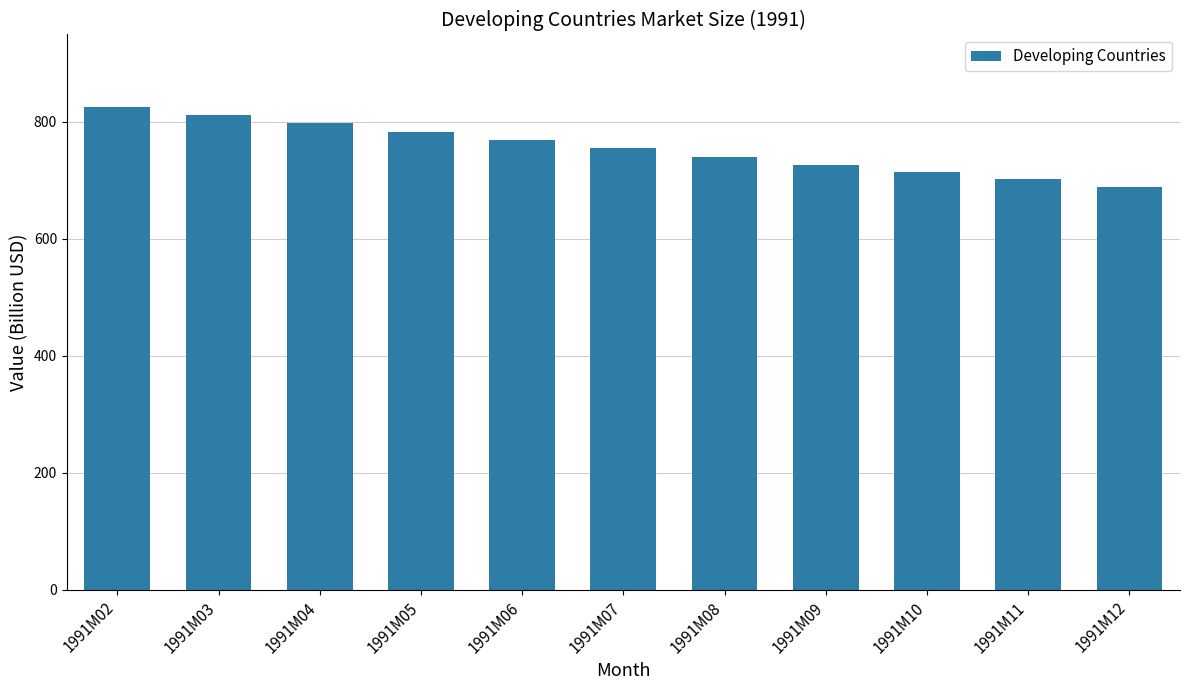

What value does the data have at 1991M03?

812